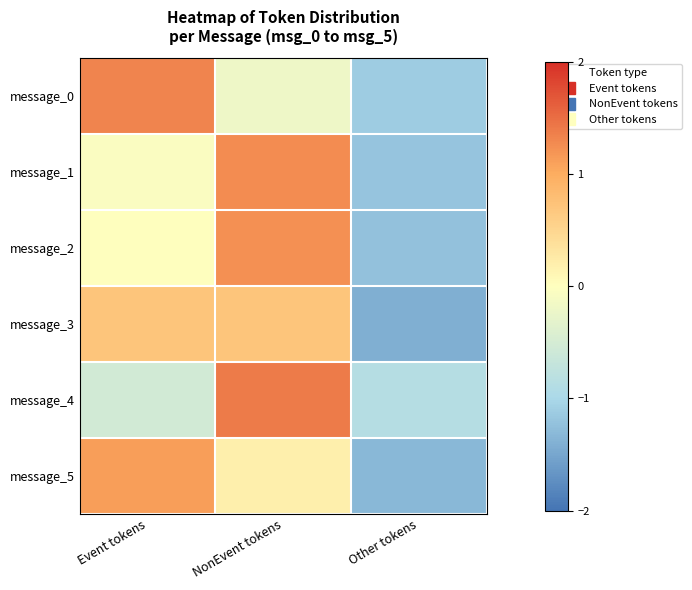

At which category is the sum across all series the highest?

NonEvent tokens